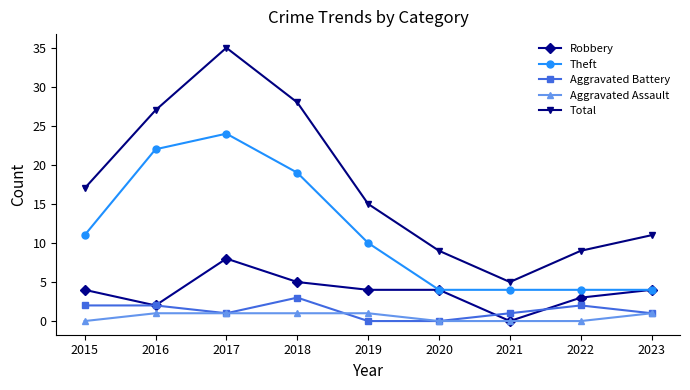

Which series has the largest range (max minus min)?

Total